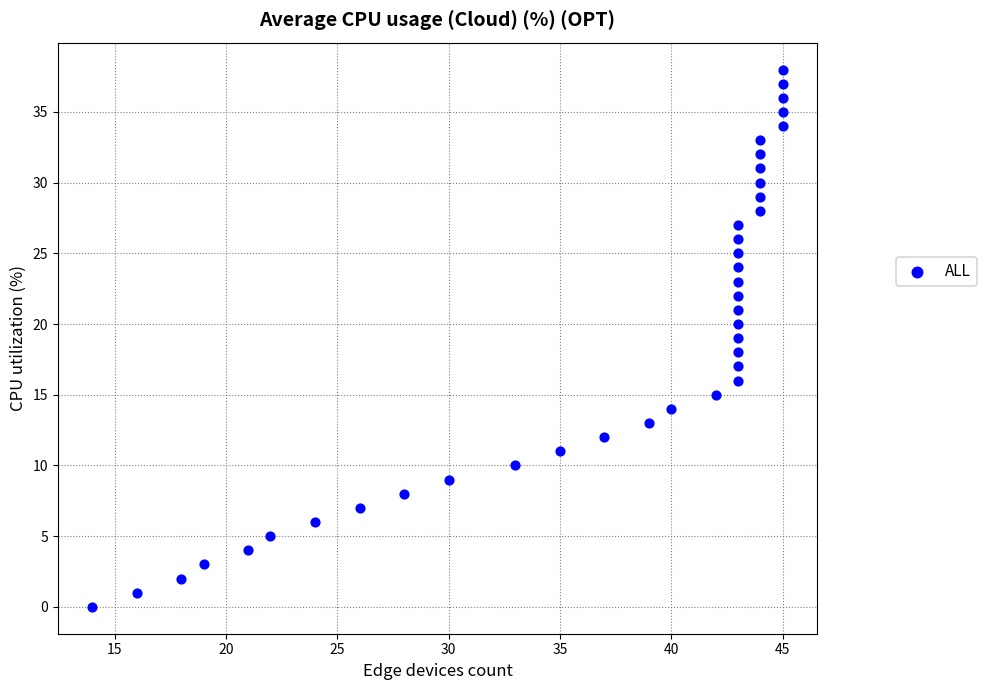

What is the range of X values (max minus min)?

31